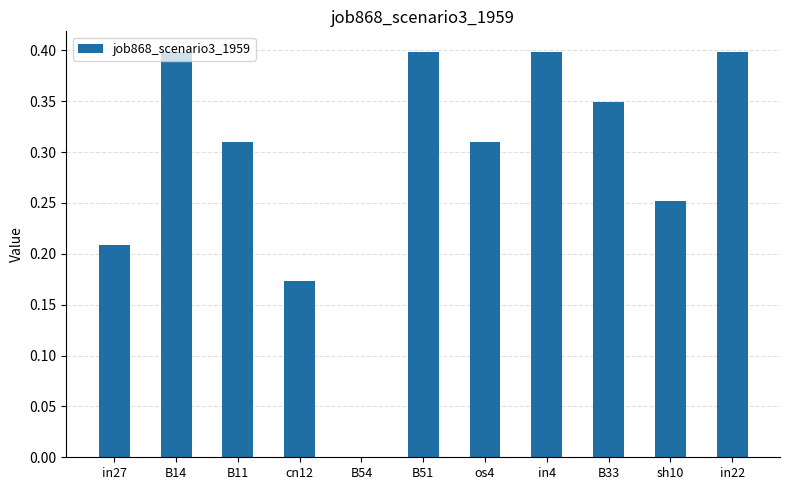

What is the maximum value shown in the chart?

0.4